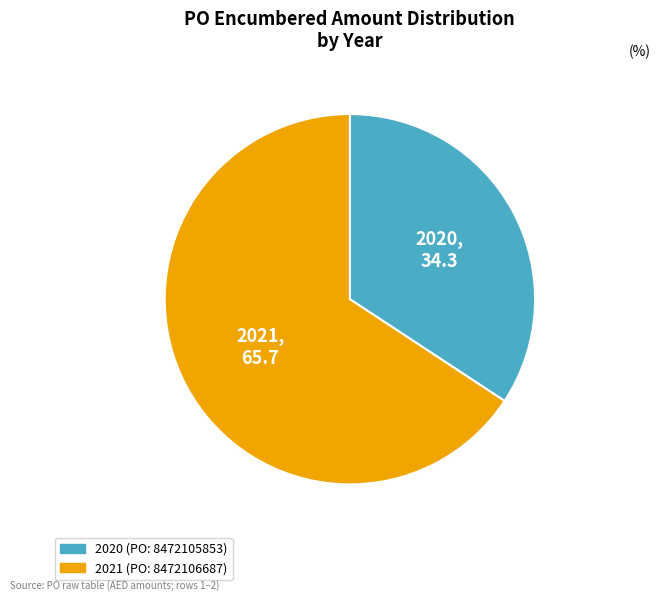

True or false: 2020 (PO: 8472105853) accounts for 40% of the total.

False